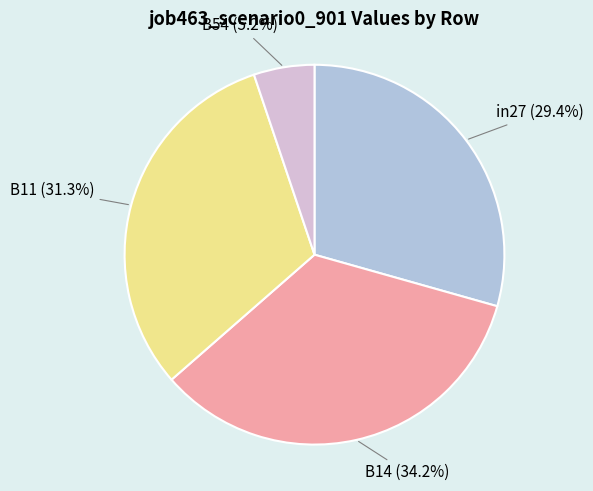

Does any single category account for the majority?

No